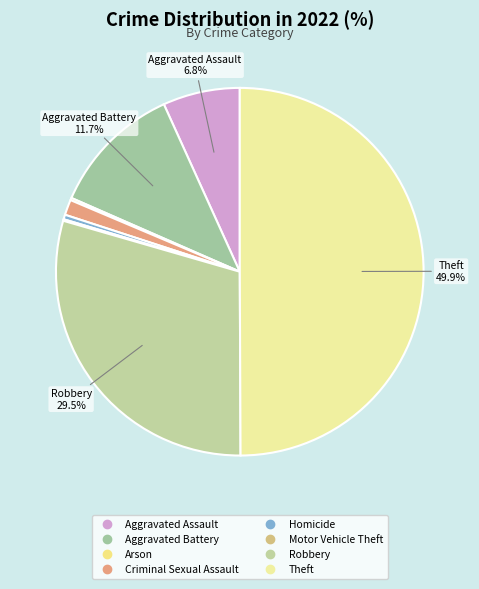

Do Aggravated Battery and Robbery together represent more than half of the pie?

No